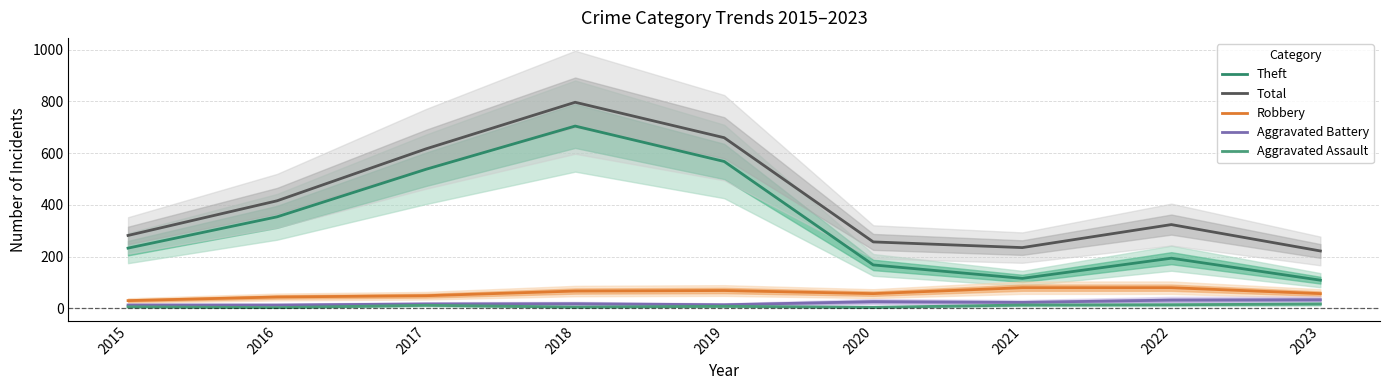

Count the number of categories in the chart.

9